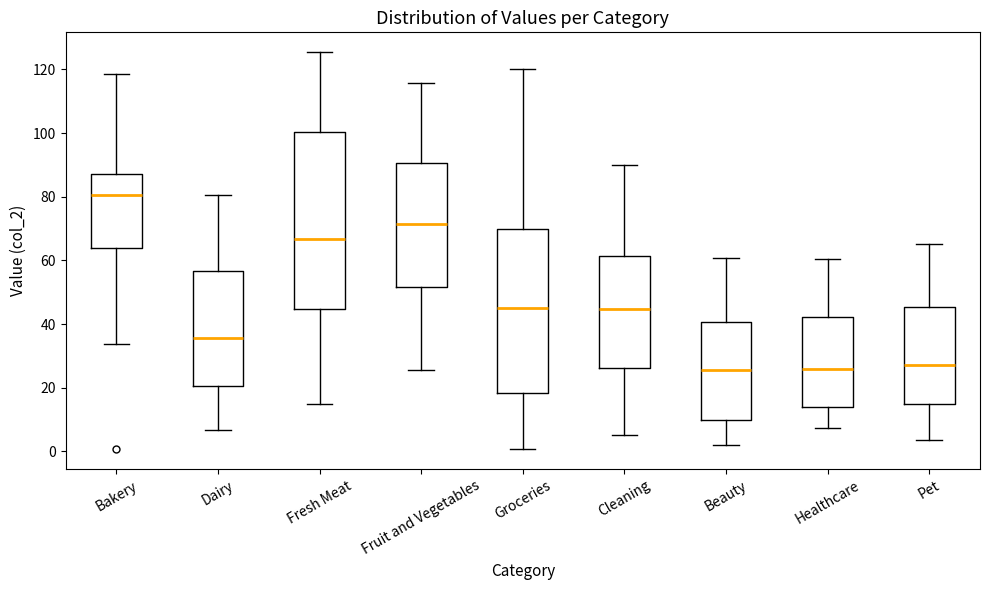

Reading left to right, read every box against the y-axis: the position of its median line, the range the box covers, and the ends of its whiskers. The values are not printed on the chart, so give them approximately, as read against the axis.

Bakery: median 80, box 64 to 88, whiskers 34 to 118
Dairy: median 36, box 20 to 56, whiskers 6 to 80
Fresh Meat: median 66, box 44 to 100, whiskers 14 to 126
Fruit and Vegetables: median 72, box 52 to 90, whiskers 26 to 116
Groceries: median 46, box 18 to 70, whiskers 0 to 120
Cleaning: median 44, box 26 to 62, whiskers 6 to 90
Beauty: median 26, box 10 to 40, whiskers 2 to 60
Healthcare: median 26, box 14 to 42, whiskers 8 to 60
Pet: median 28, box 14 to 46, whiskers 4 to 66